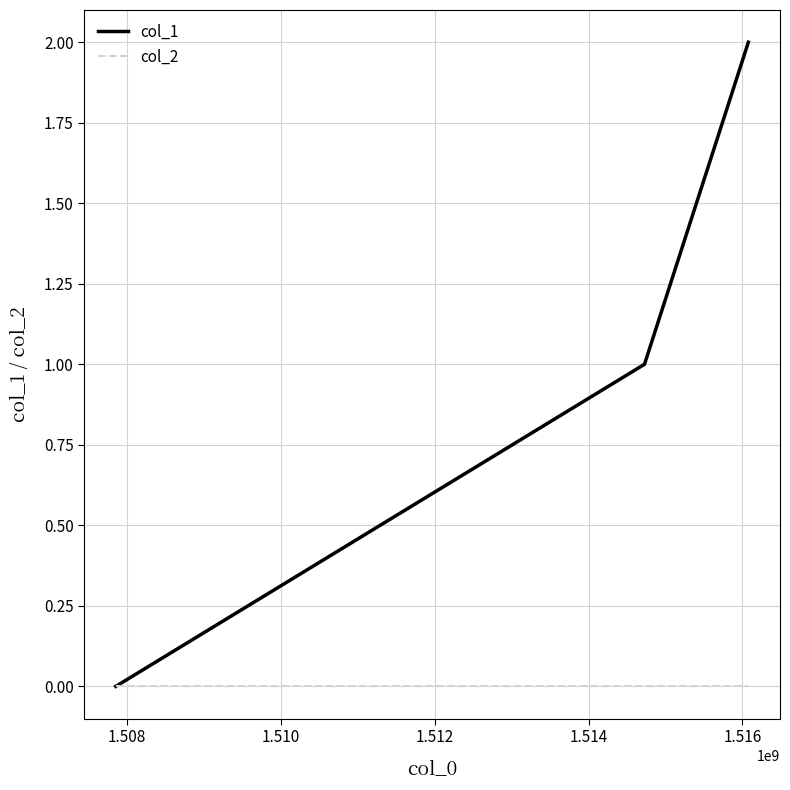

Which series has the widest spread of values?

col_1